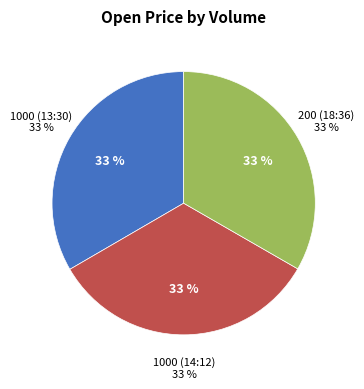

Approximately how many times larger is the value at 1000 (13:30) compared to 200 (18:36)?

1.0